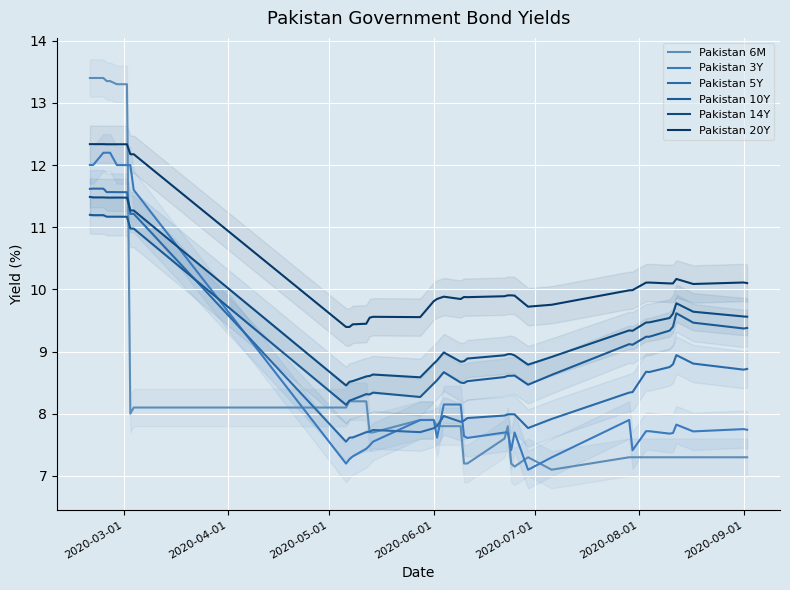

Reading left to right, transcribe all the data shown in this chart.

Pakistan 6M: 13.4	13.4	13.4	13.3	13.3	13.3	13.3	8.0	8.1	8.1	8.2	8.2	8.2	7.7	7.7	7.9	7.9	7.8	7.8	7.8	7.2	7.2	7.6	7.8	7.2	7.2	7.3	7.1	7.3	7.3	7.3	7.3	7.3	7.3	7.3	7.3	7.3	7.3
Pakistan 3Y: 12.0	12.0	12.2	12.2	12.2	12.0	12.0	12.0	11.6	7.2	7.3	7.3	7.4	7.5	7.6	7.9	7.9	7.6	8.1	8.1	7.6	7.6	7.7	7.7	7.4	7.7	7.1	7.3	7.9	7.4	7.7	7.7	7.7	7.7	7.8	7.7	7.8	7.7
Pakistan 5Y: 11.6	11.6	11.6	11.6	11.6	11.6	11.6	11.2	11.2	7.5	7.6	7.6	7.7	7.7	7.7	7.7	7.8	7.8	8.0	7.9	7.9	7.9	8.0	8.0	8.0	8.0	7.8	7.9	8.3	8.3	8.7	8.7	8.8	8.8	8.9	8.8	8.7	8.7
Pakistan 10Y: 11.2	11.2	11.2	11.2	11.2	11.2	11.2	11.0	11.0	8.1	8.2	8.2	8.3	8.3	8.3	8.3	8.5	8.5	8.7	8.5	8.5	8.5	8.6	8.6	8.6	8.6	8.5	8.6	9.1	9.1	9.2	9.2	9.3	9.4	9.6	9.5	9.4	9.4
Pakistan 14Y: 11.5	11.5	11.5	11.5	11.5	11.5	11.5	11.3	11.3	8.5	8.5	8.5	8.6	8.6	8.6	8.6	8.8	8.9	9.0	8.8	8.8	8.9	8.9	9.0	9.0	8.9	8.8	8.9	9.3	9.3	9.5	9.5	9.5	9.6	9.8	9.6	9.6	9.6
Pakistan 20Y: 12.3	12.3	12.3	12.3	12.3	12.3	12.3	12.2	12.2	9.4	9.4	9.4	9.4	9.5	9.6	9.6	9.8	9.8	9.9	9.8	9.9	9.9	9.9	9.9	9.9	9.9	9.7	9.8	10.0	10.0	10.1	10.1	10.1	10.1	10.2	10.1	10.1	10.1